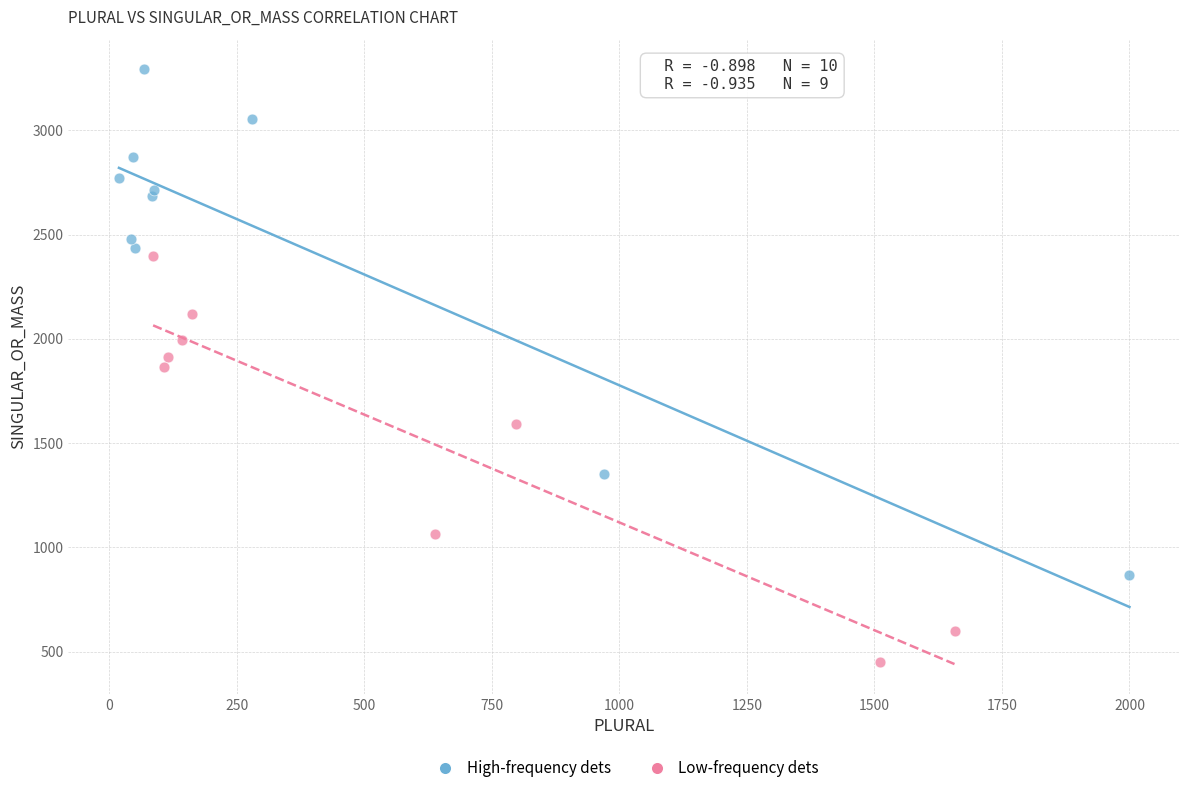

What are all the series names shown in the legend?

High-frequency dets, Low-frequency dets